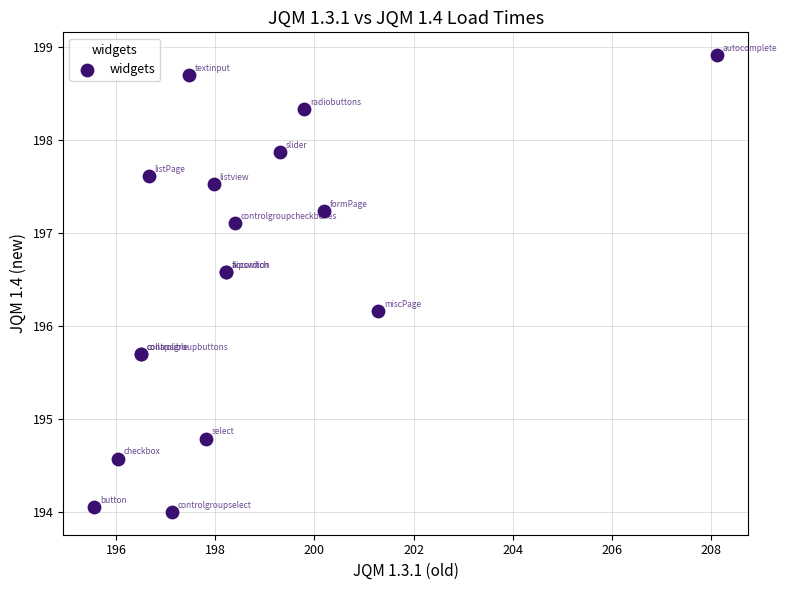

What Y value in the scatter plot is closest to 196?

196.2